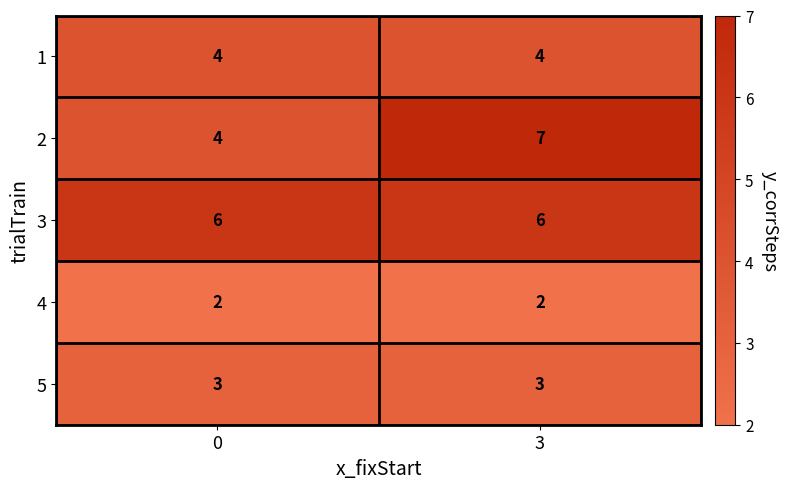

The 1 series shows 2 at 3. True or false?

False